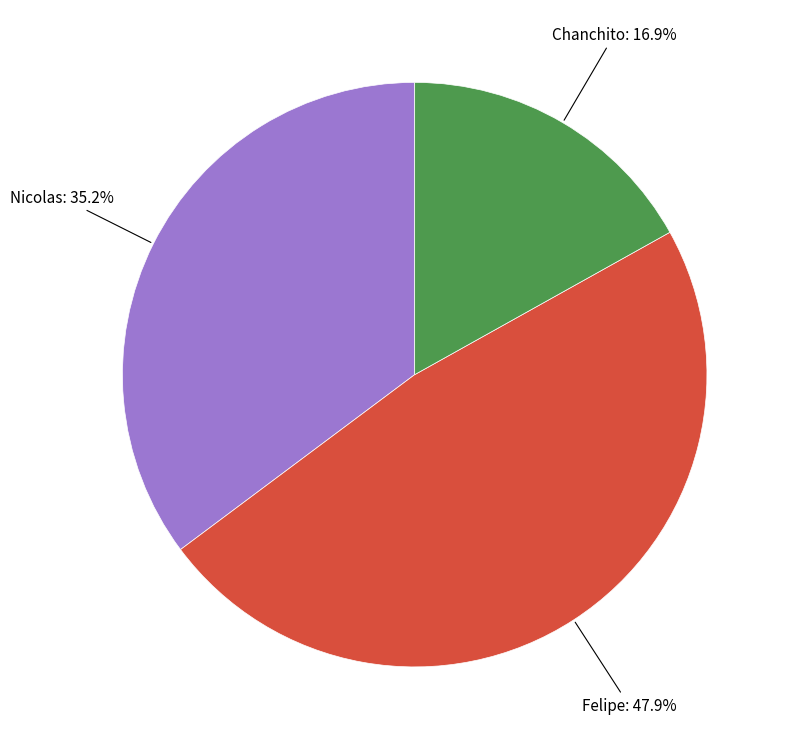

To the nearest percent, what is the difference between the Nicolas and Felipe slice percentages?

13%